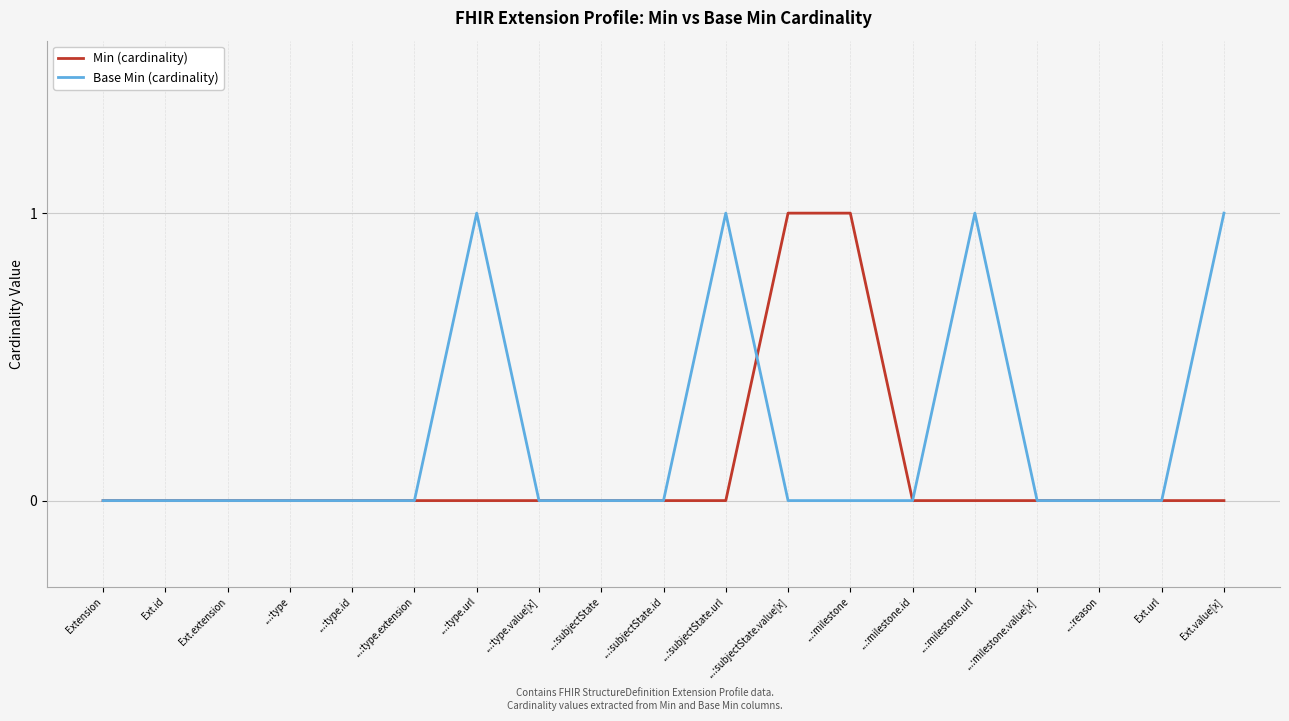

Is it true that Base Min (cardinality) equals 0 at Ext.url?

True